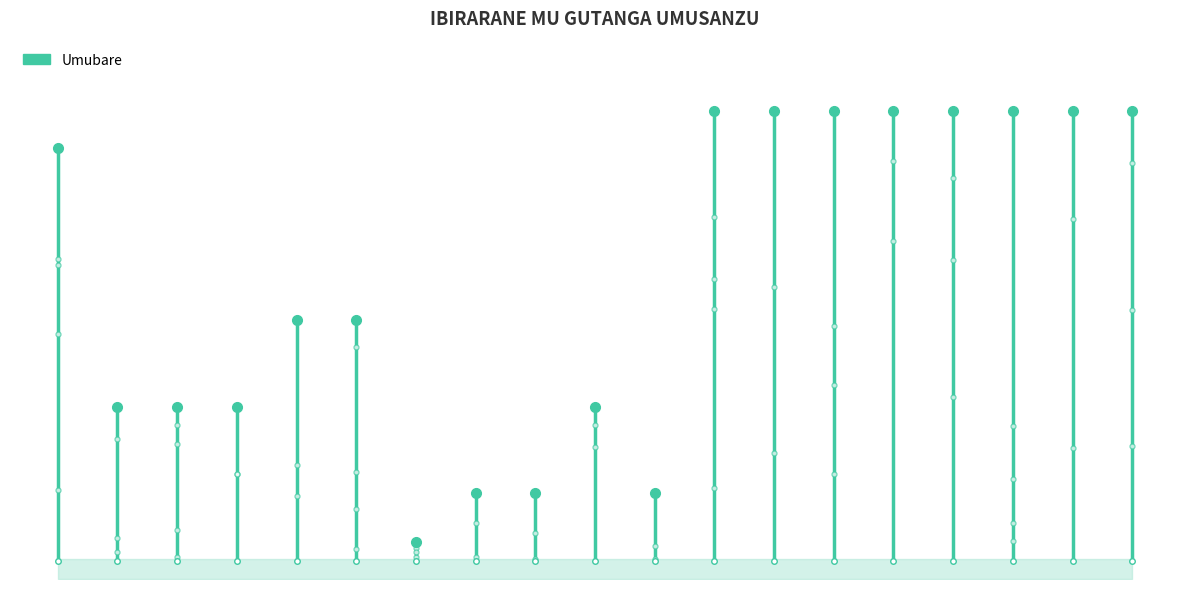

What is the change in value from Habimana Pascal to Hakizimana Augustin?

+24000